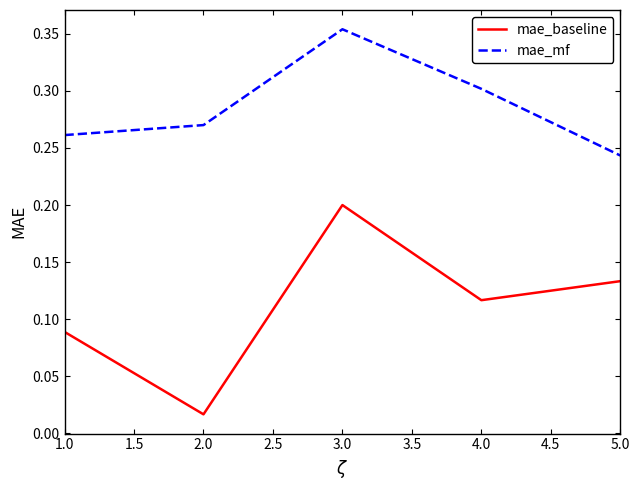

True or false: mae_baseline and mae_mf intersect in this chart.

False